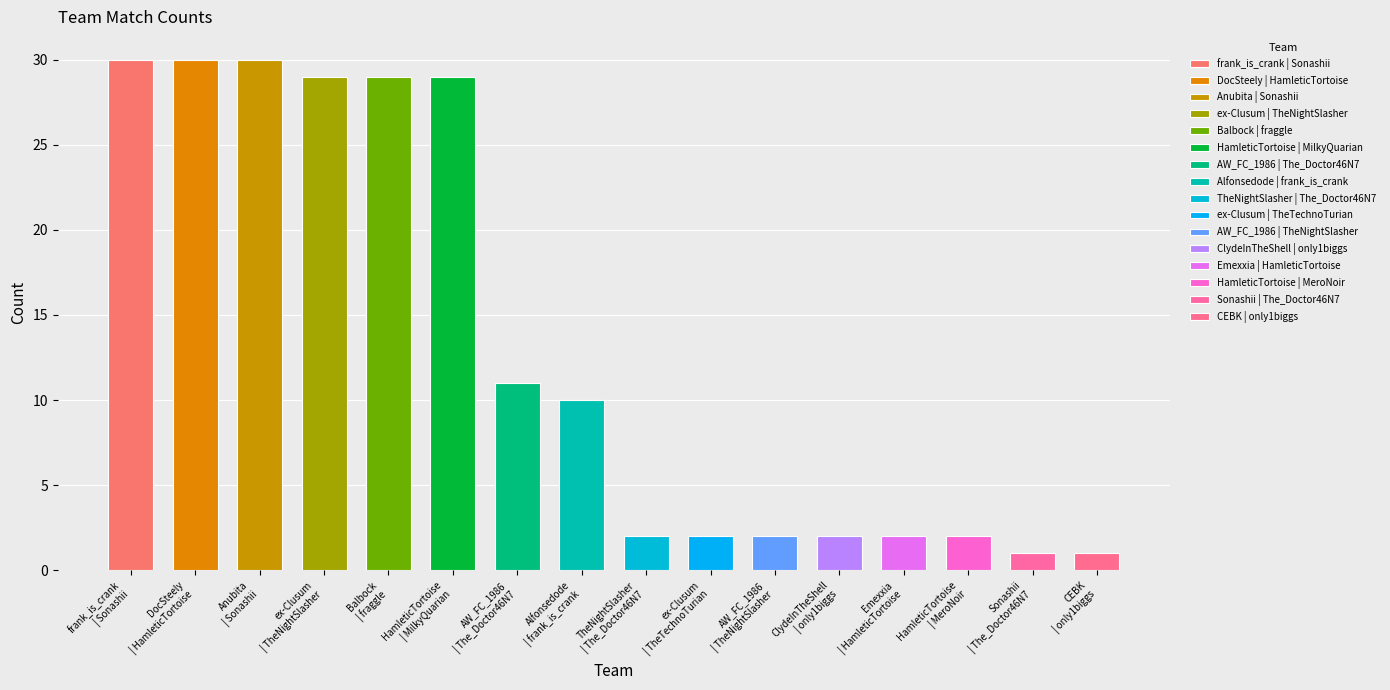

How many values are below 10?

8